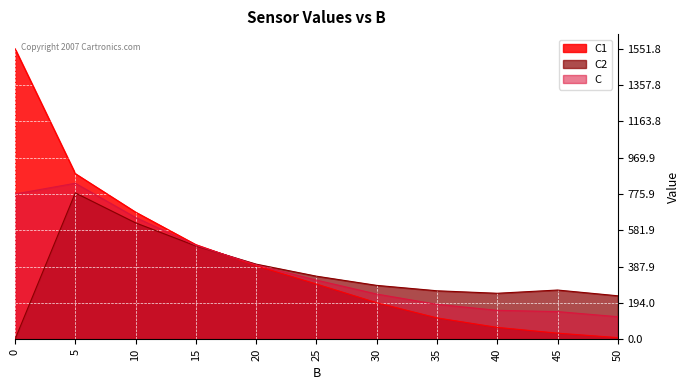

At which label does C reach its peak?

5